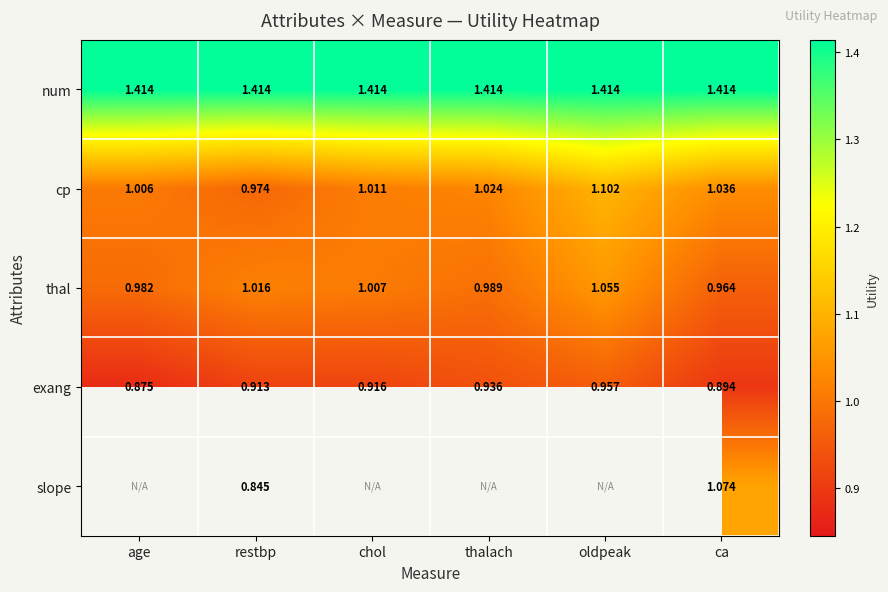

How many data points does each series have?

6